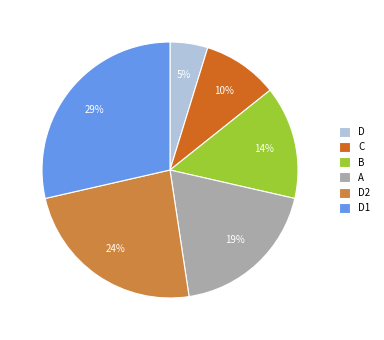

Does any single category account for the majority?

No